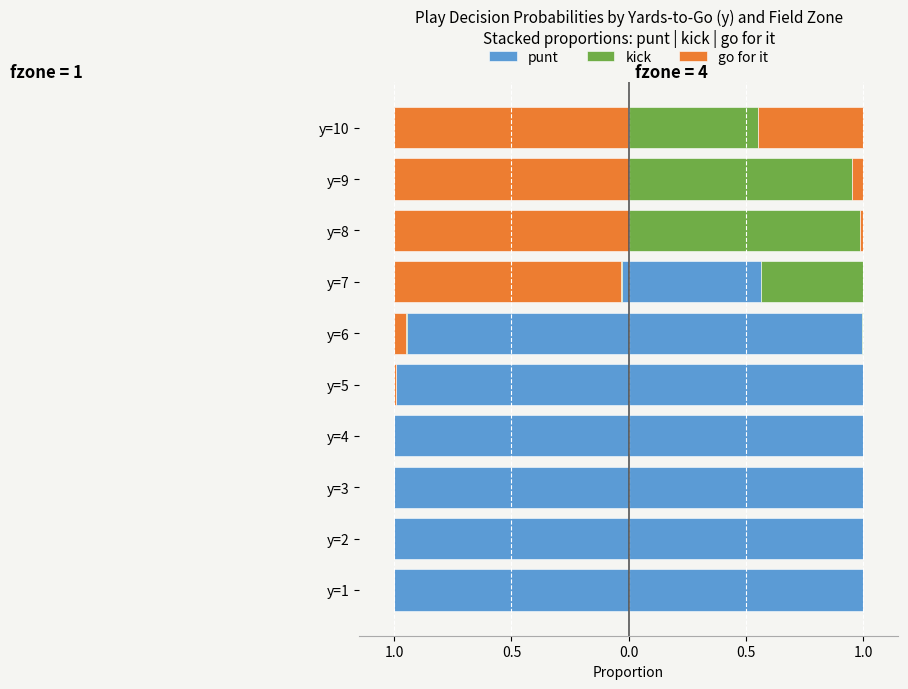

True or false: punt has a value of -1.0 at y=4.

True